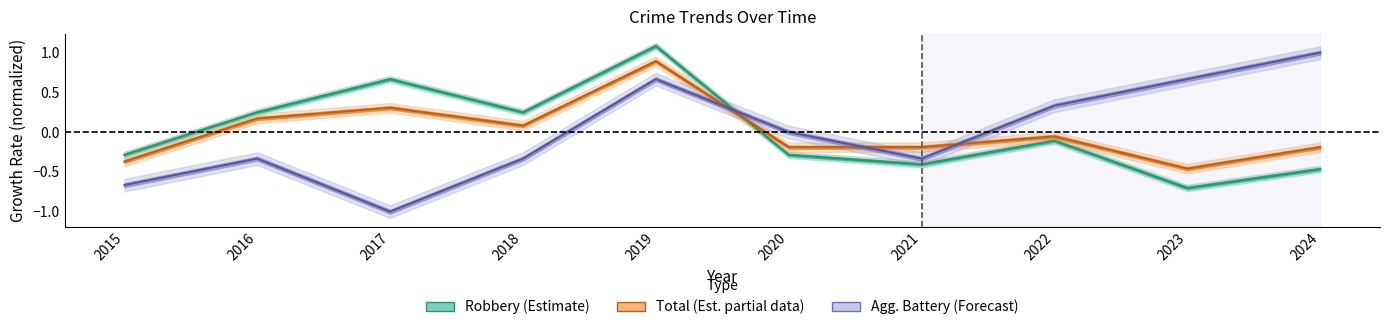

After their last crossing, which series has the higher values: Aggravated Battery or Robbery?

Aggravated Battery